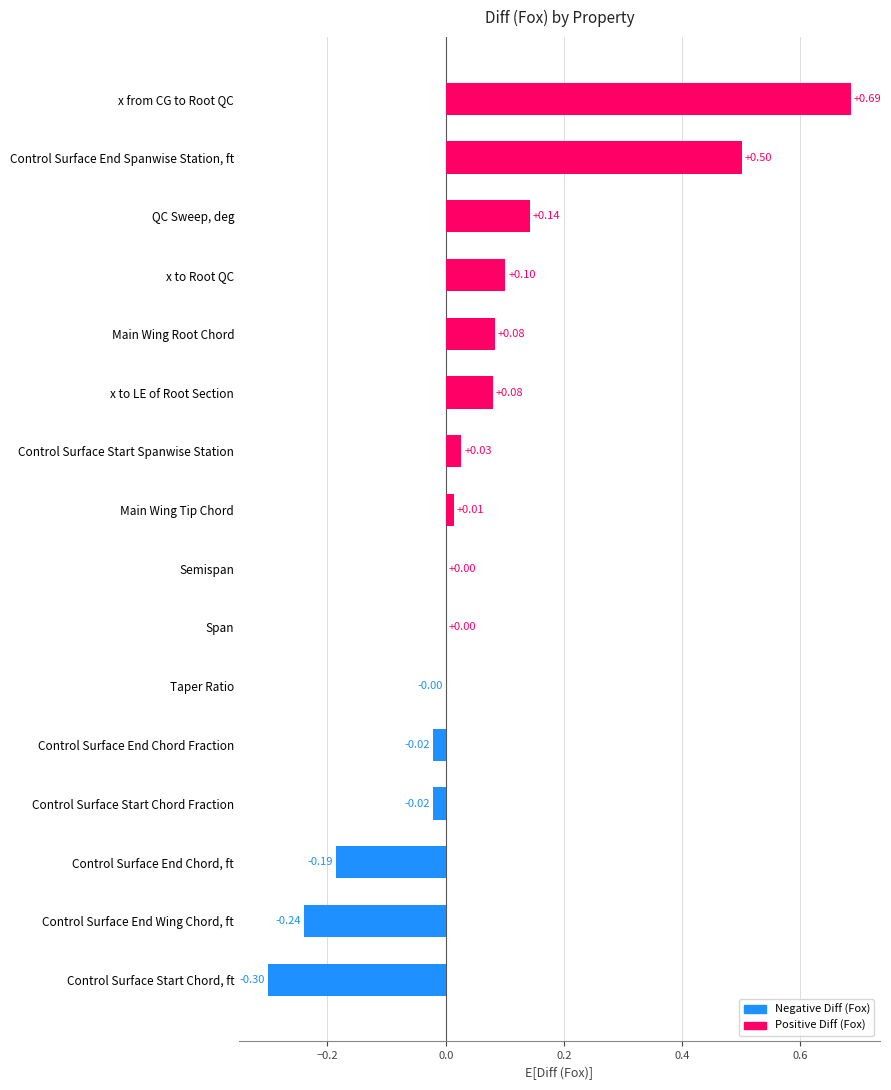

What is the sum of all values?

0.9